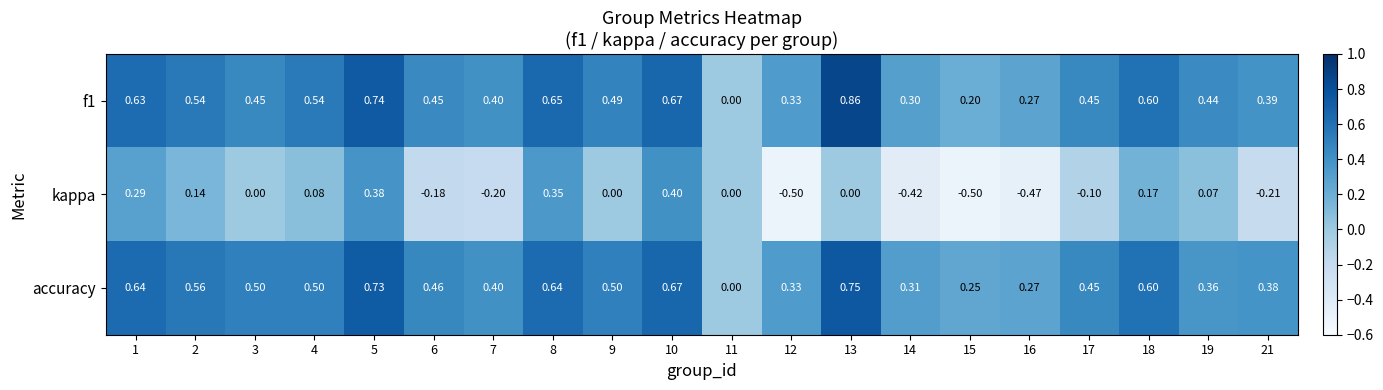

Is the value of accuracy at 1 greater than the value of kappa at 12?

Yes